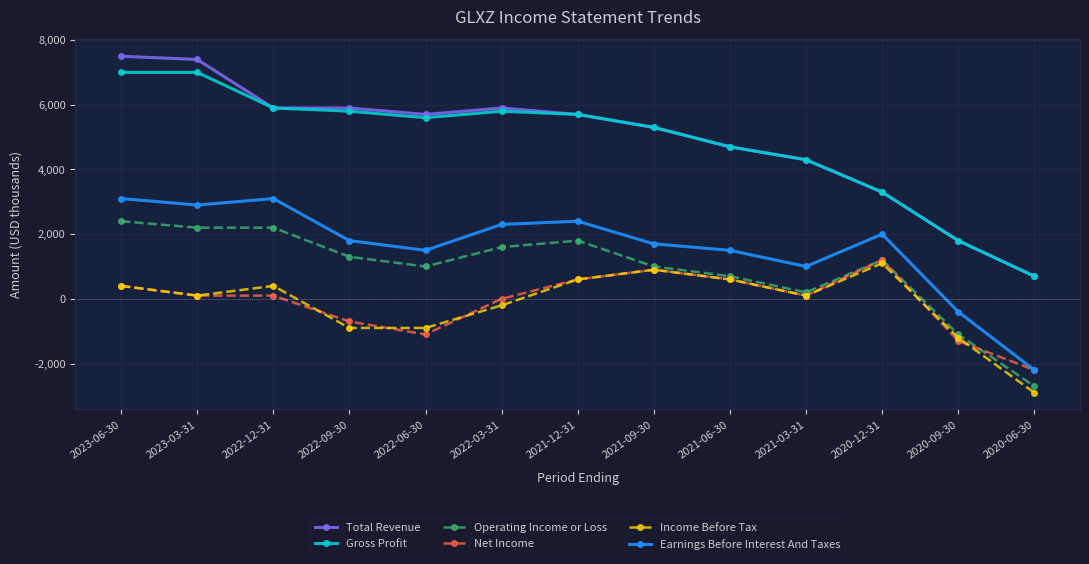

How many data points in Earnings Before Interest And Taxes are less than 1800?

6